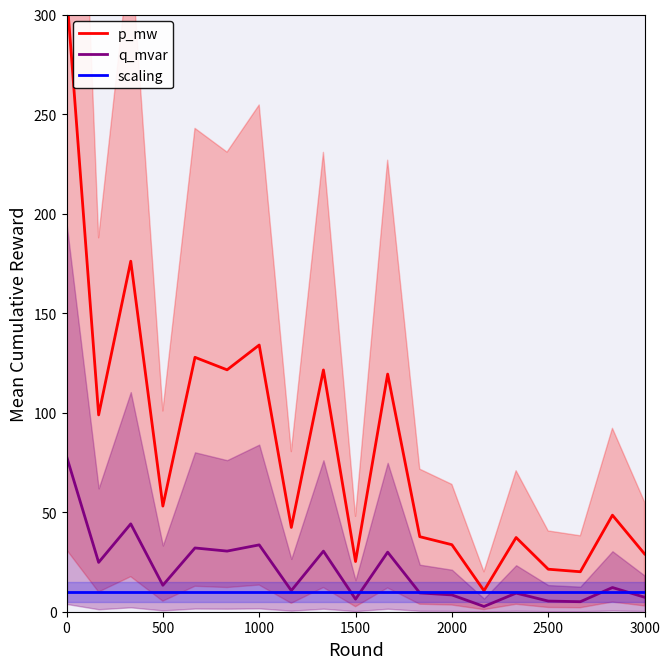

How many intersections are there between q_mvar and scaling?

5